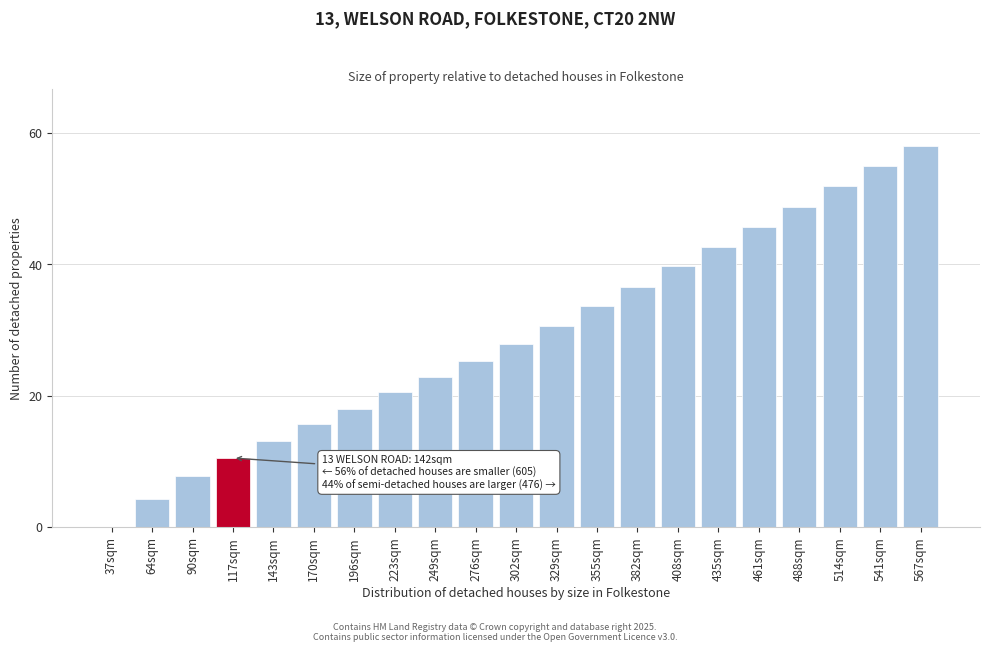

Reading left to right, what are all the values shown in this chart?

37sqm=0.0	64sqm=4.3	90sqm=7.7	117sqm=10.5	143sqm=13.1	170sqm=15.6	196sqm=18.0	223sqm=20.5	249sqm=22.9	276sqm=25.2	302sqm=27.9	329sqm=30.6	355sqm=33.6	382sqm=36.5	408sqm=39.7	435sqm=42.6	461sqm=45.6	488sqm=48.7	514sqm=51.9	541sqm=55.0	567sqm=58.0